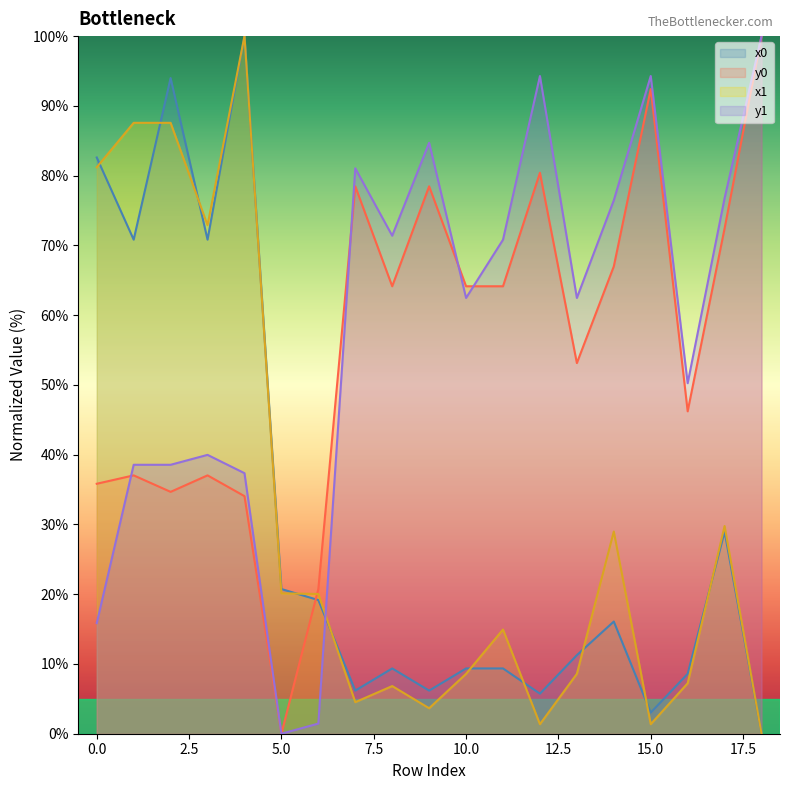

How many data points in x1 are less than 14?

9